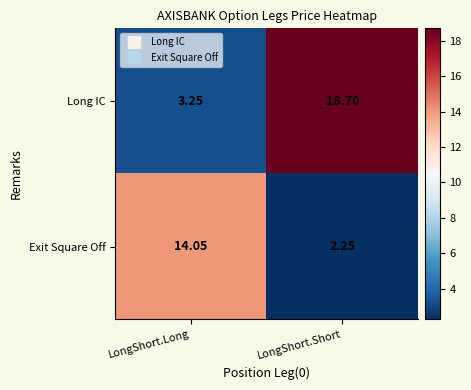

What is the maximum value shown in the chart?

18.7